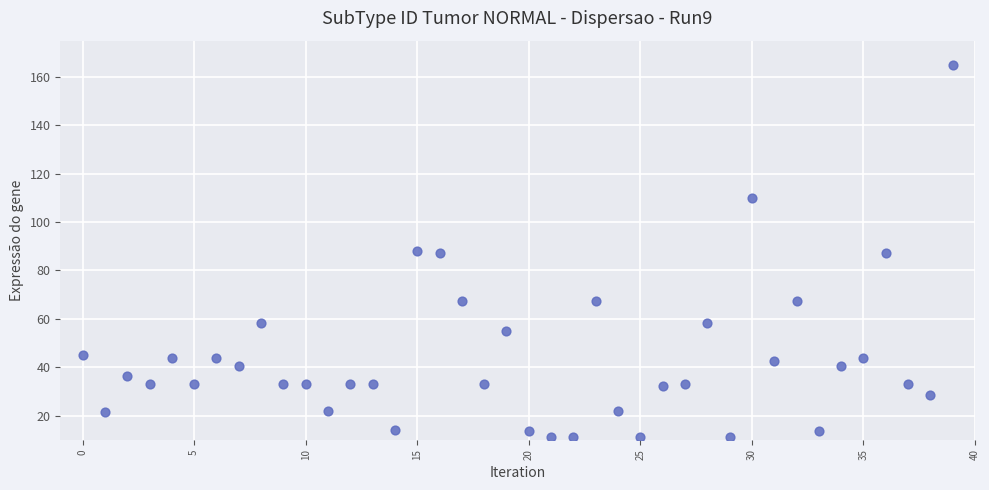

What is the range of Y values (max minus min)?

153.9